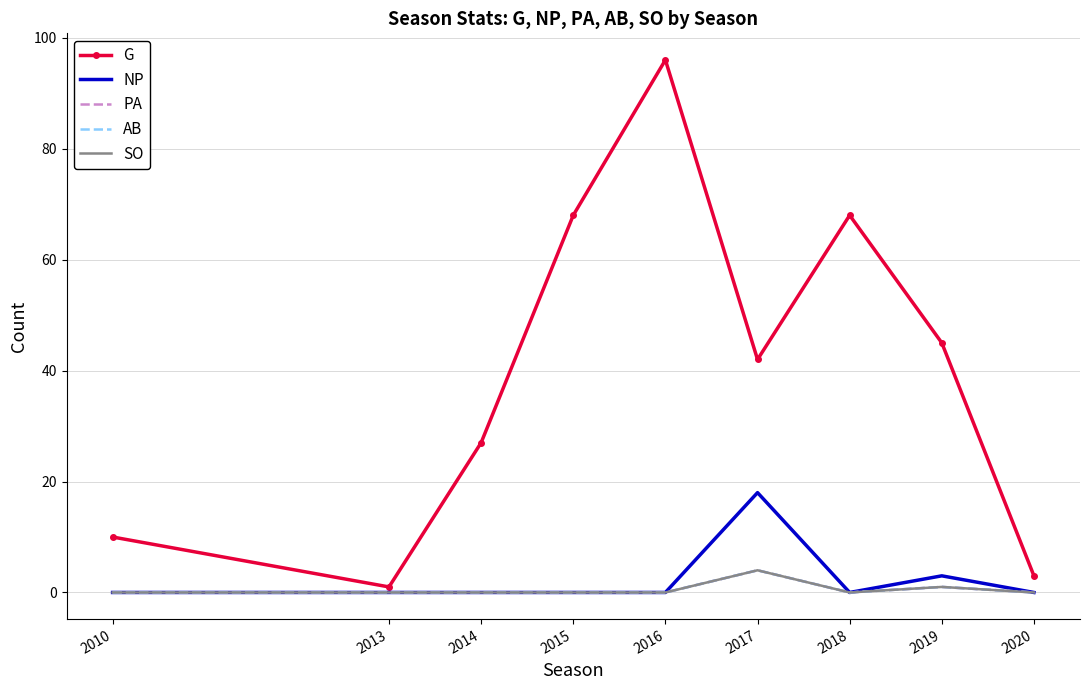

What are all the series names shown in the legend?

G, NP, PA, AB, SO